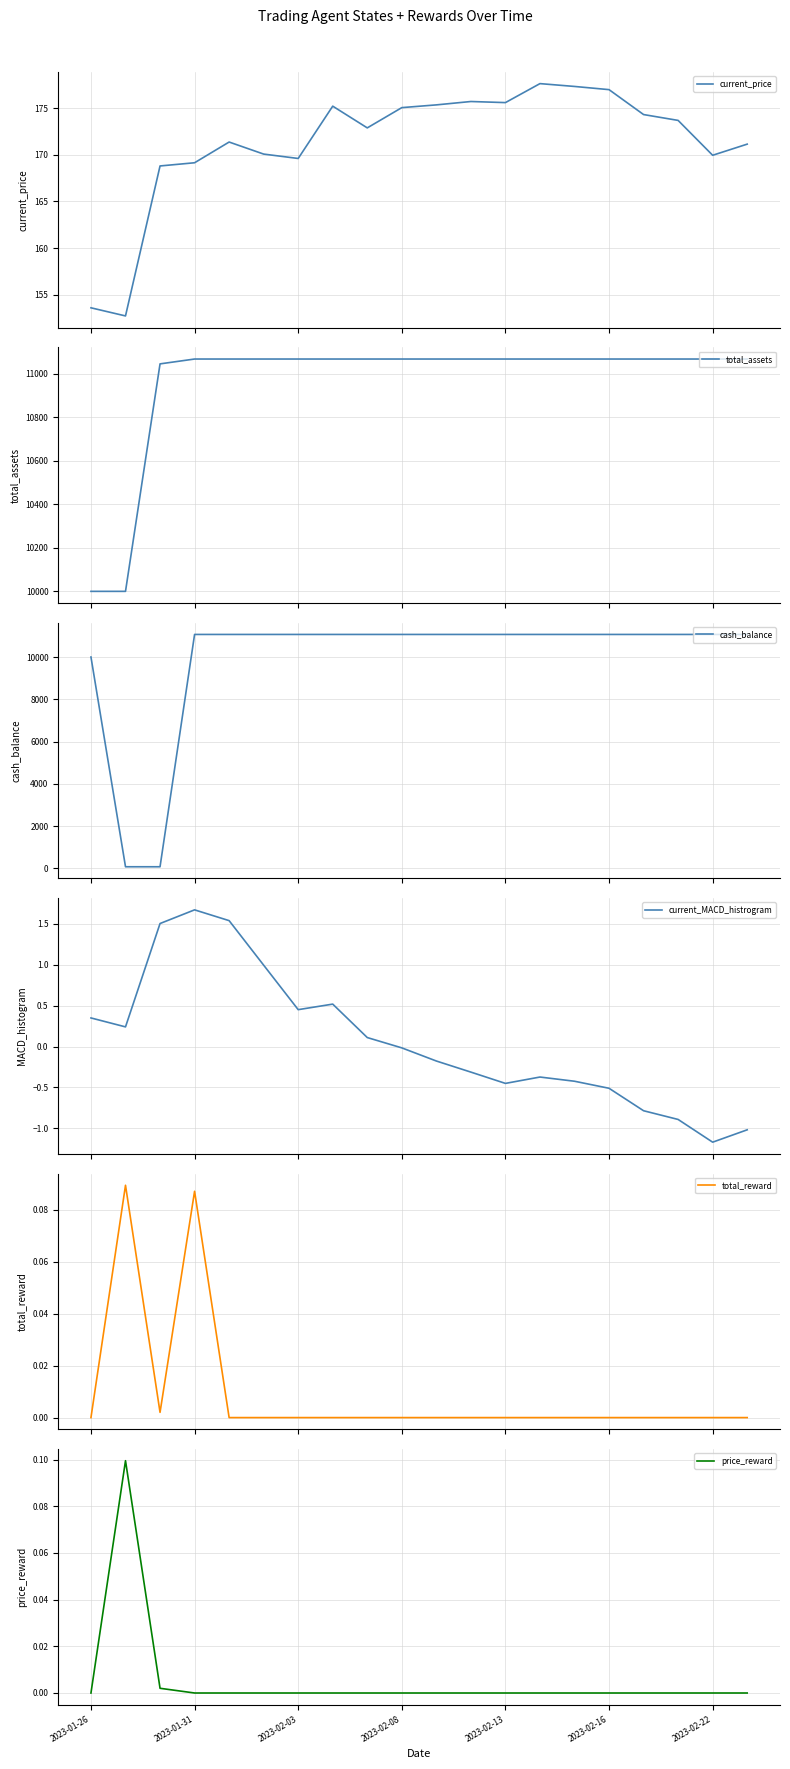

Is it true that price_reward equals 0.0 at 2023-02-08?

True